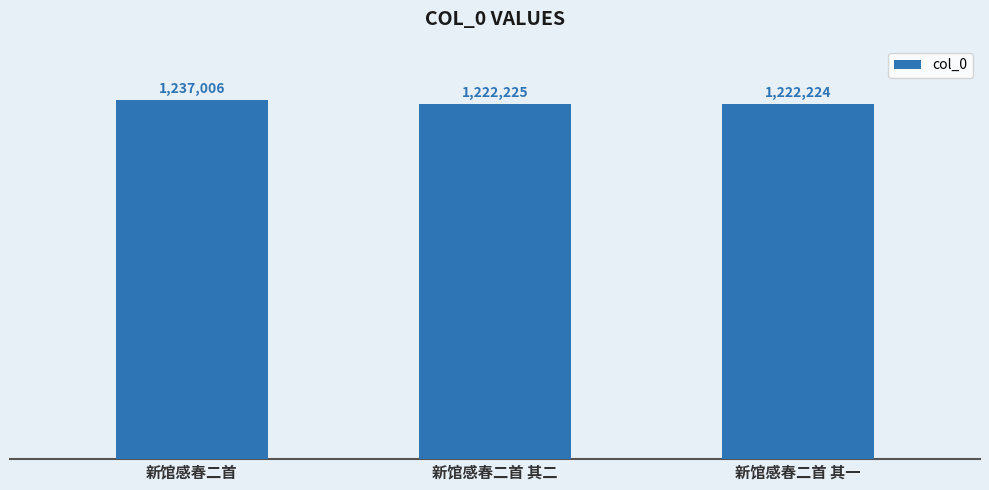

Rank the categories by value from lowest to highest.

新馆感春二首 其一, 新馆感春二首 其二, 新馆感春二首